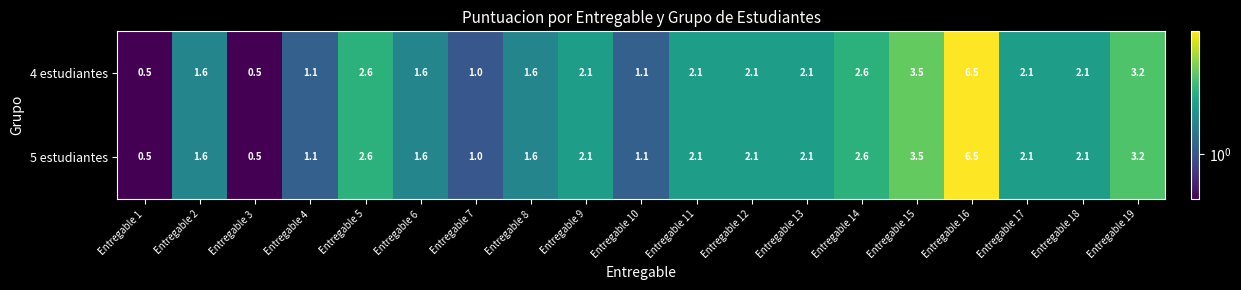

The value of 4 estudiantes at Entregable 4 is 0.5. True or false?

False